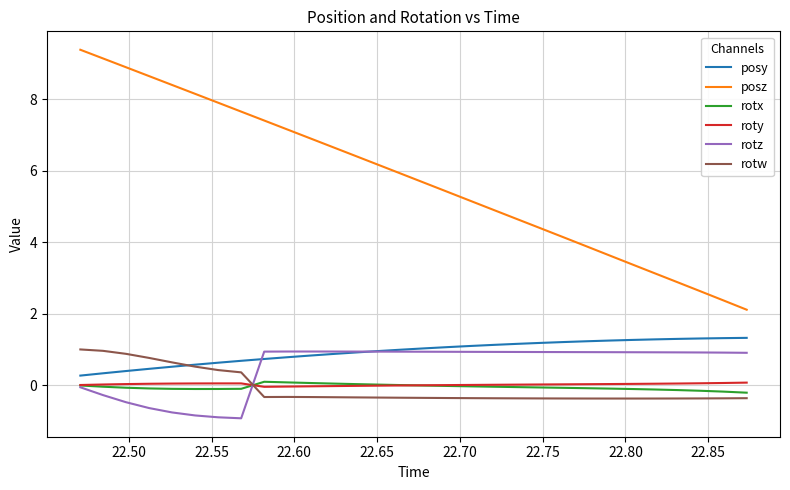

What is the minimum value for rotz?

-0.9